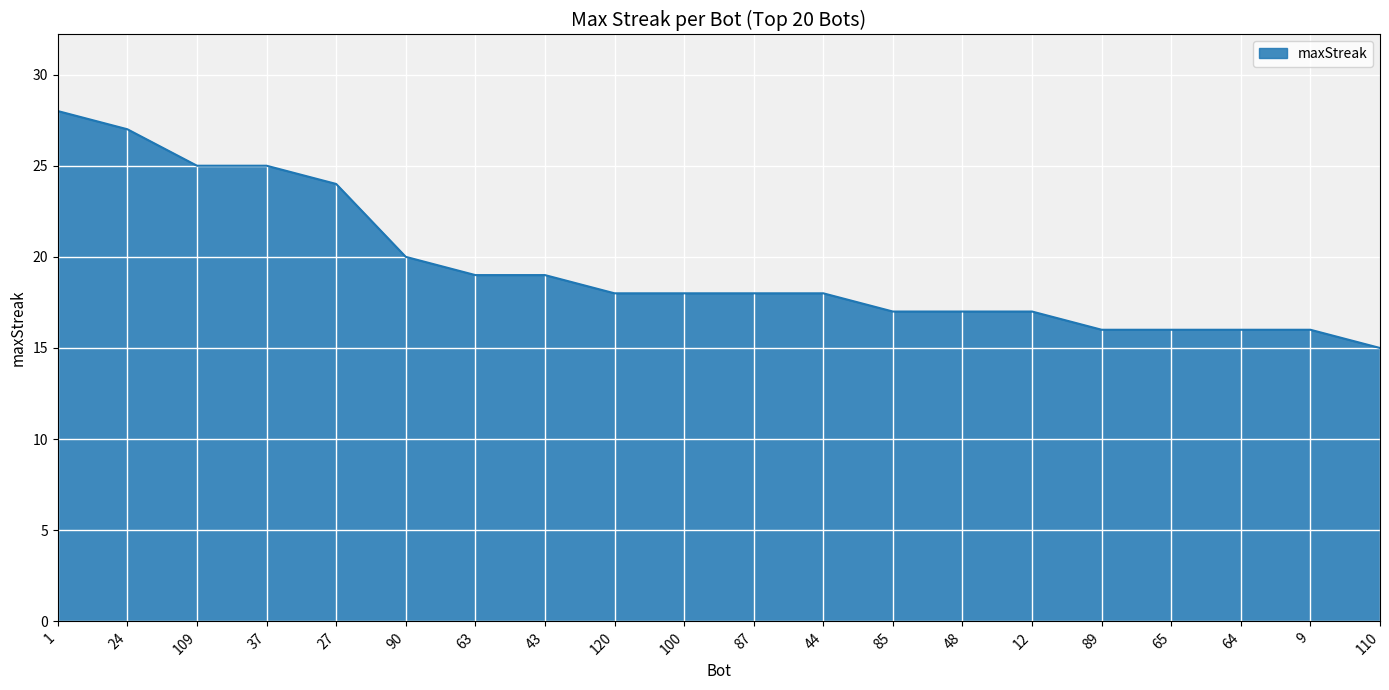

What is the minimum value shown in the chart?

15